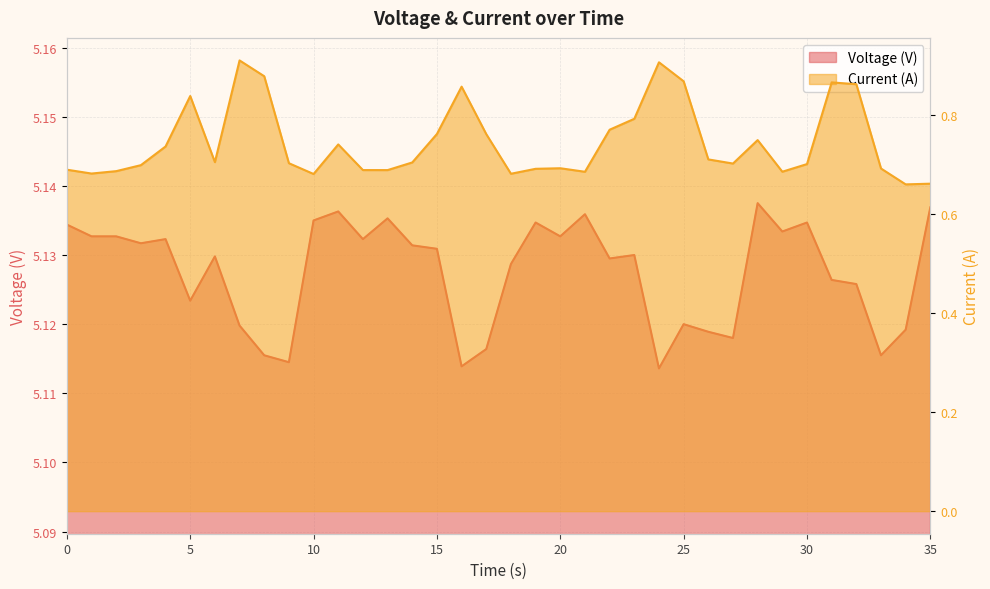

True or false: Current (A) and Voltage (V) intersect in this chart.

False